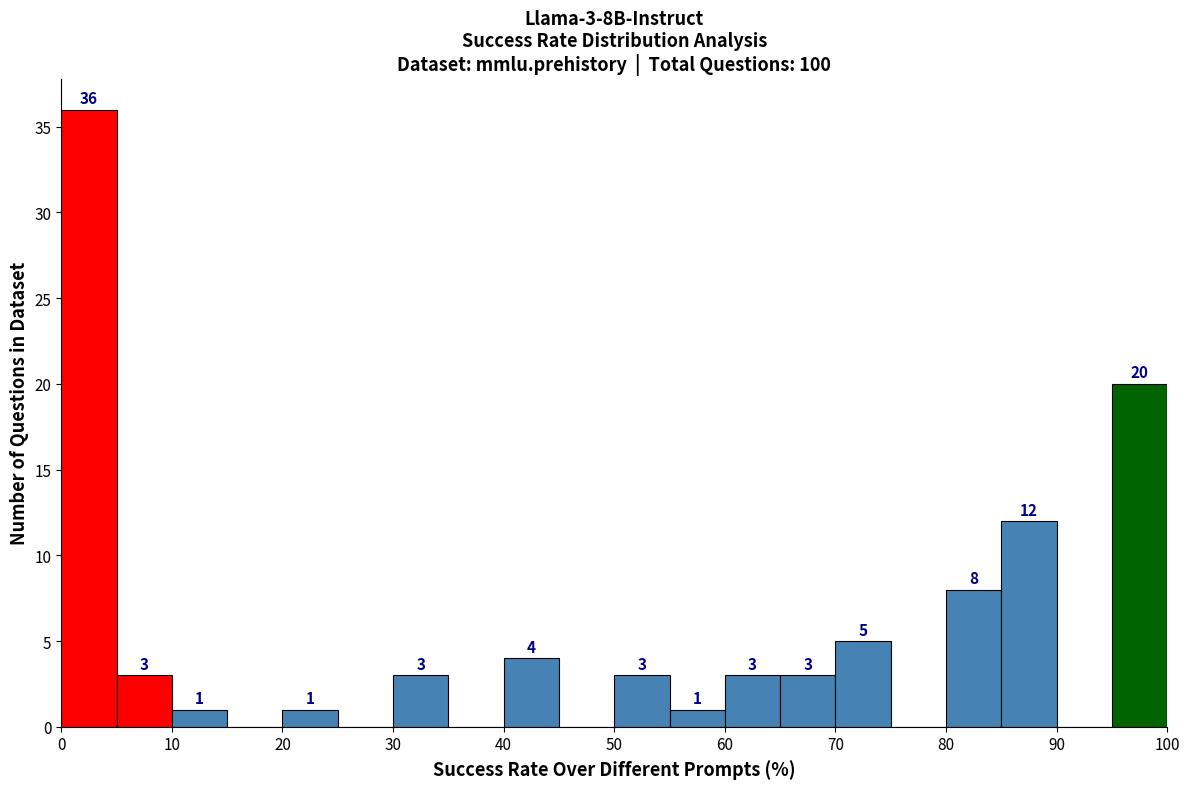

Which range on the x-axis has the tallest bar?

0 to 5